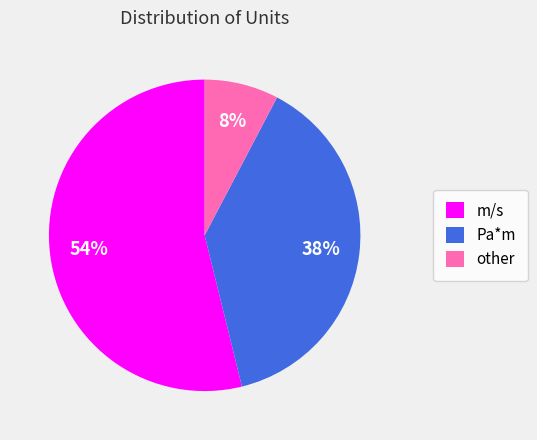

Which has a higher value, other or m/s?

m/s